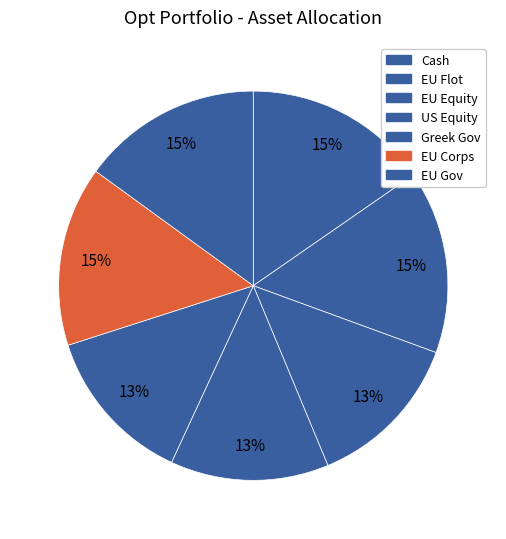

The Greek Gov slice represents 13% of the pie. True or false?

True